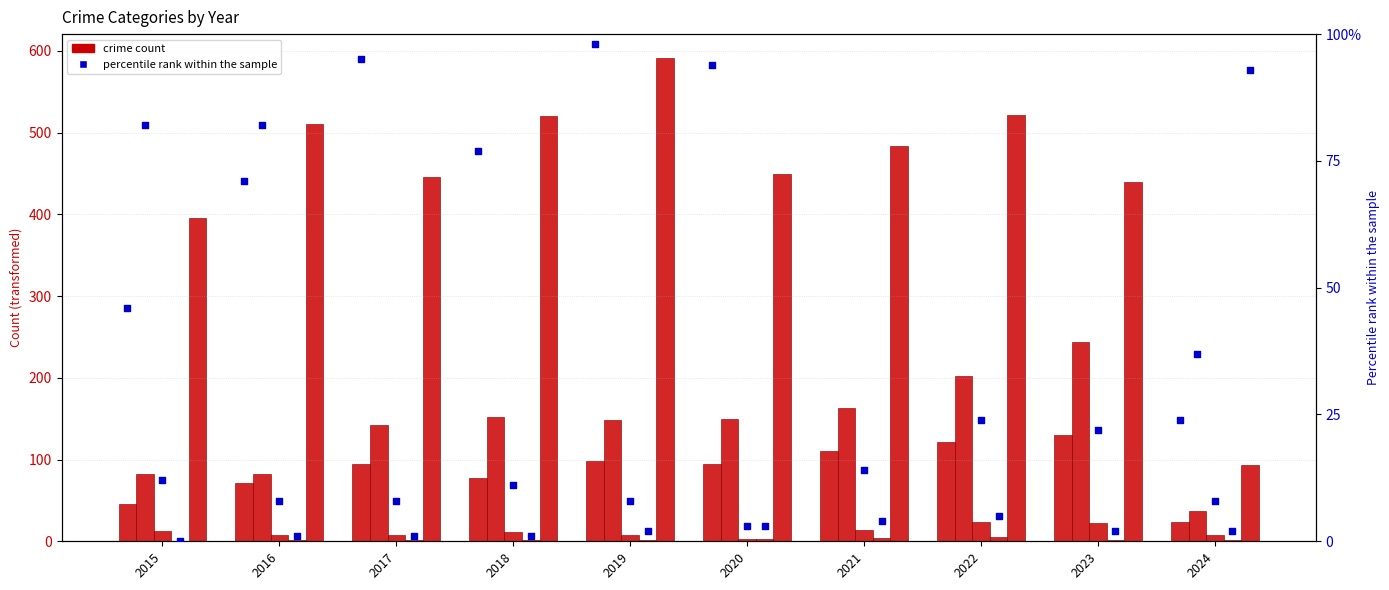

Is the value of Homicide at 2017 greater than the value of Robbery at 2018?

No